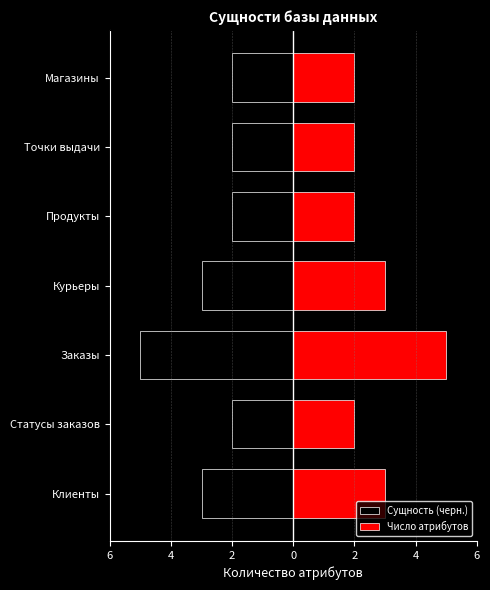

Is the value of Сущность (черн.) at Продукты greater than the value of Число атрибутов at Заказы?

No